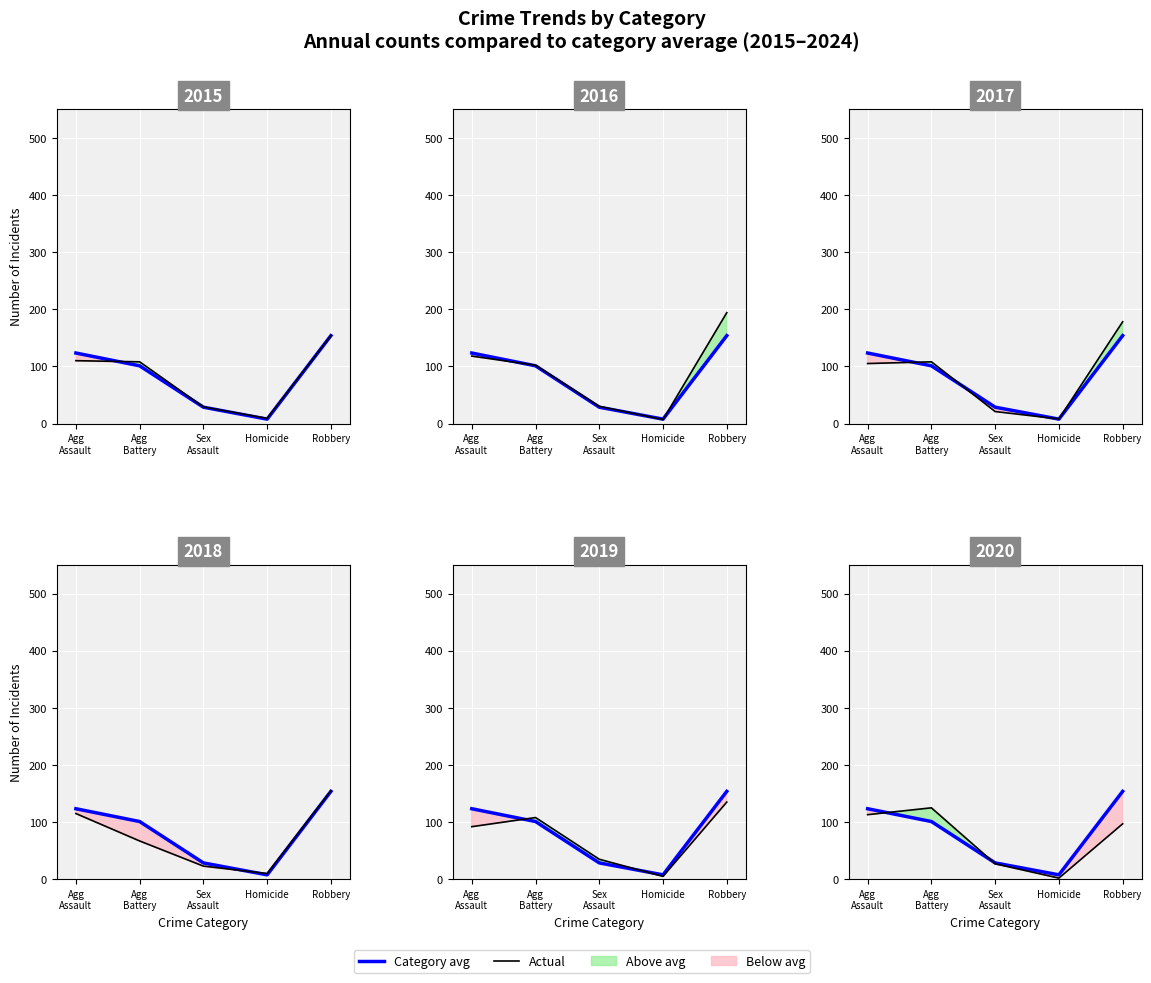

True or false: Actual has a value of 192.3 at Agg
Assault.

False